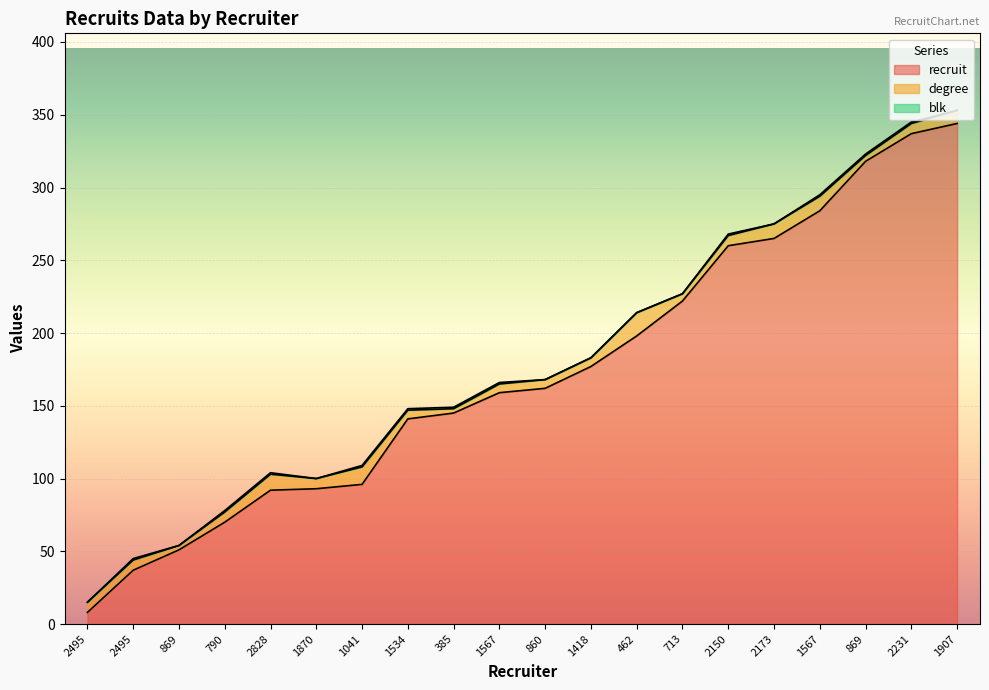

Rank the categories by blk value from lowest to highest.

2495, 869, 1870, 860, 1418, 462, 713, 2173, 1907, 2495, 790, 2828, 1041, 1534, 385, 1567, 2150, 1567, 869, 2231